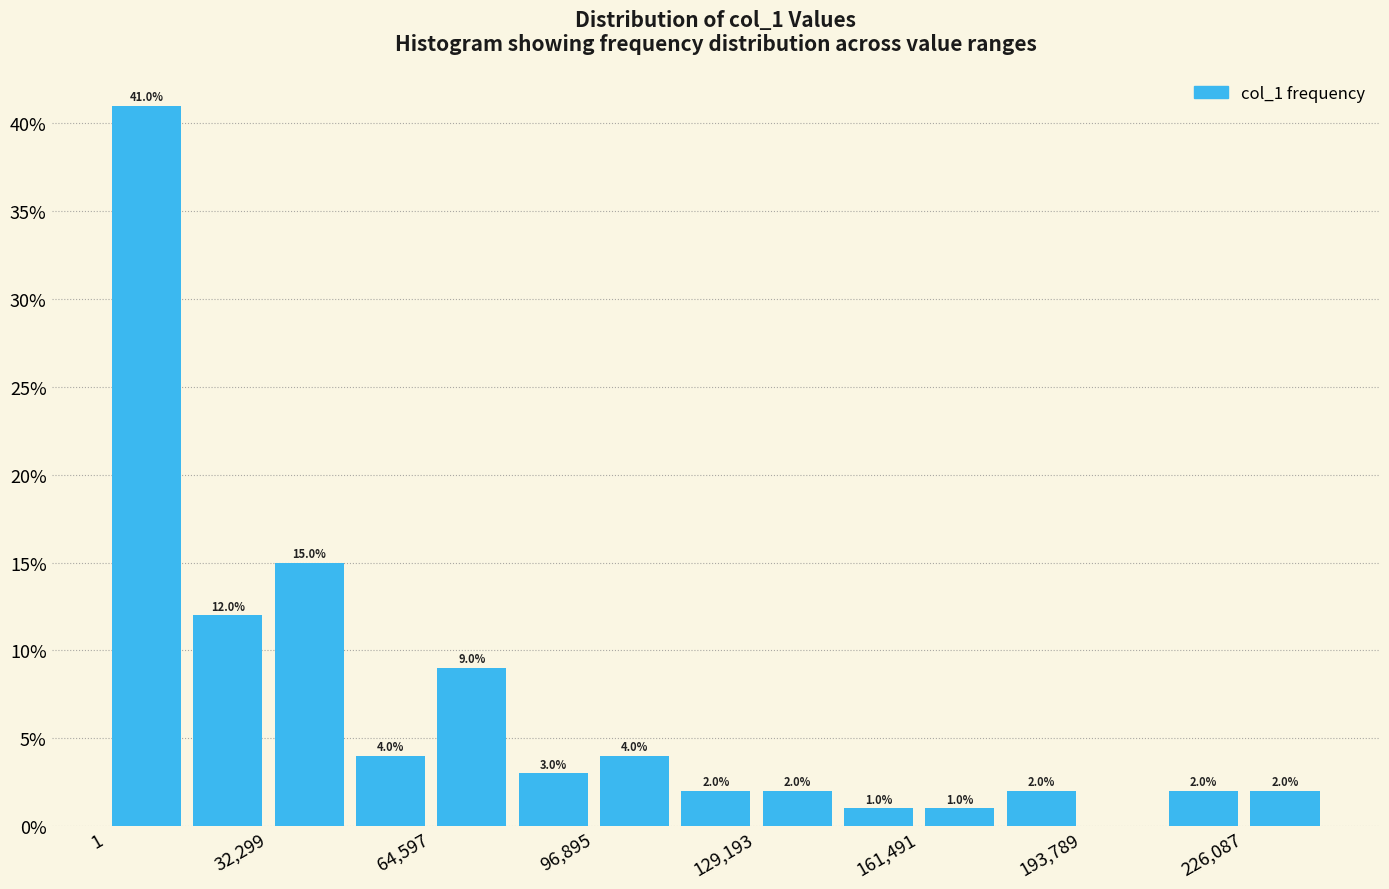

Around what value on the x-axis is the tallest bar? Give the approximate position of its centre, as read against the axis.

10000